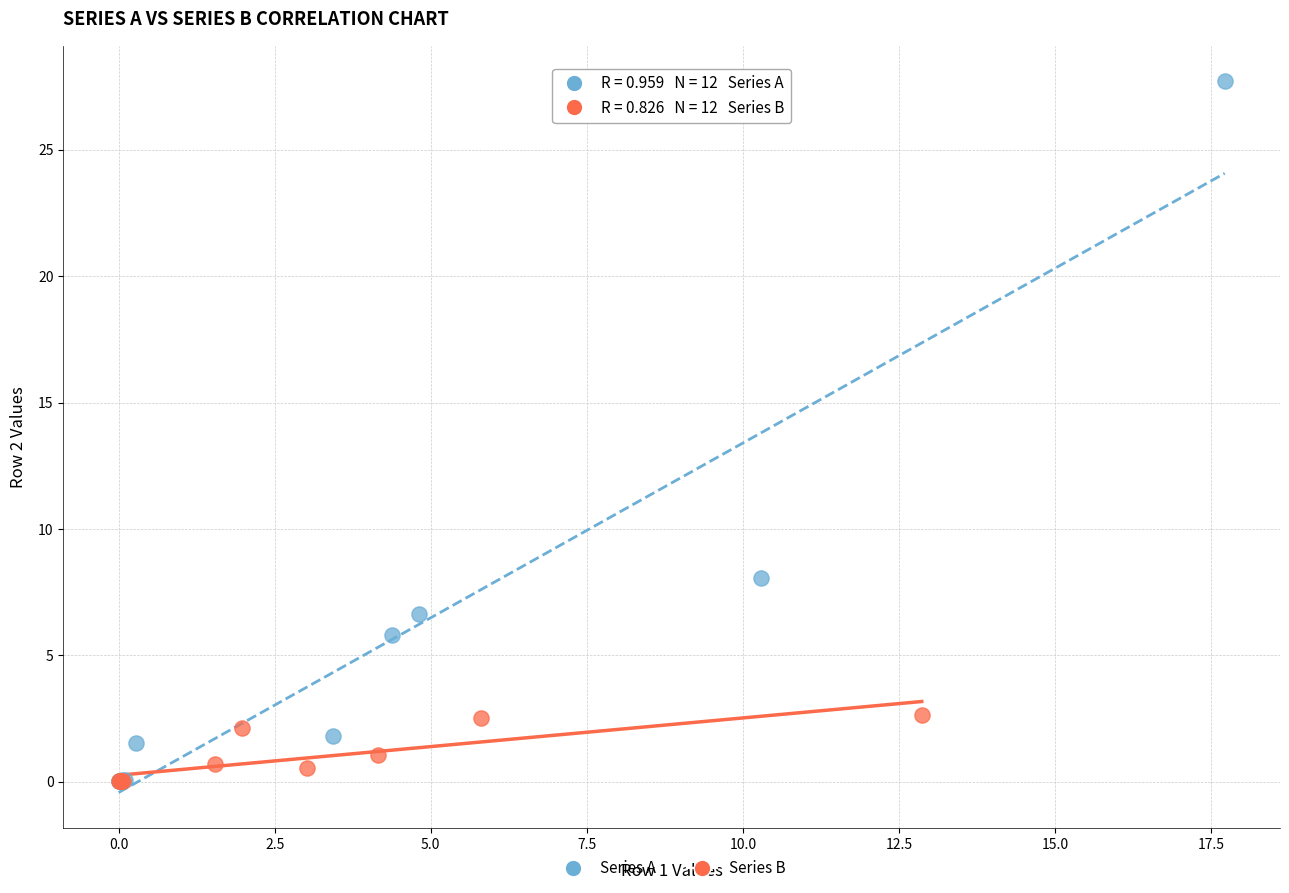

Which series contains the highest Y value?

Series A